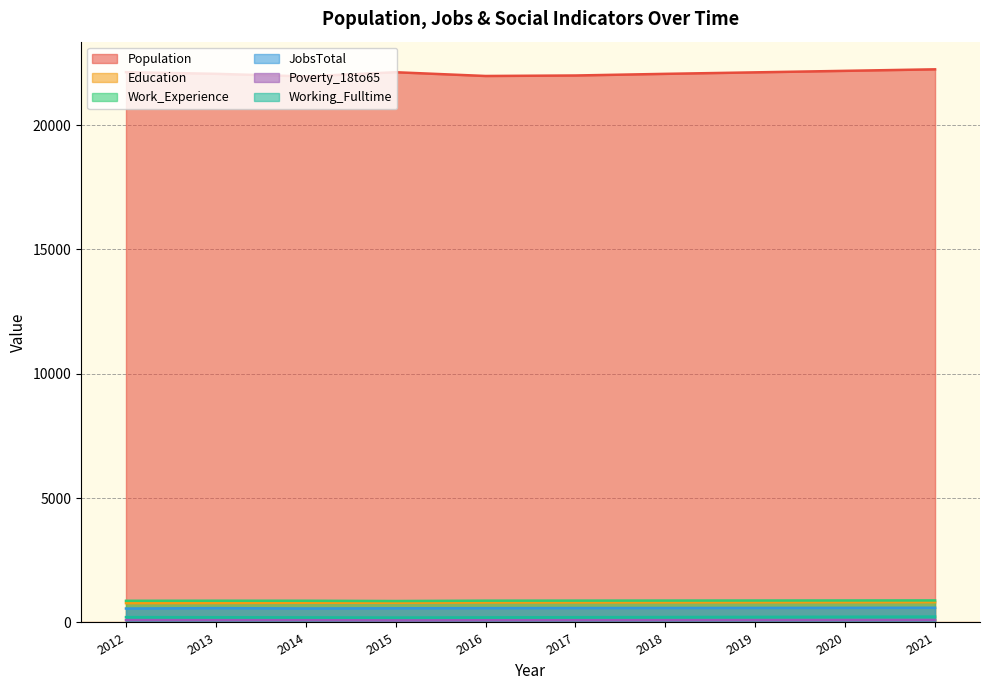

Where is JobsTotal nearest to the value 576?

2013